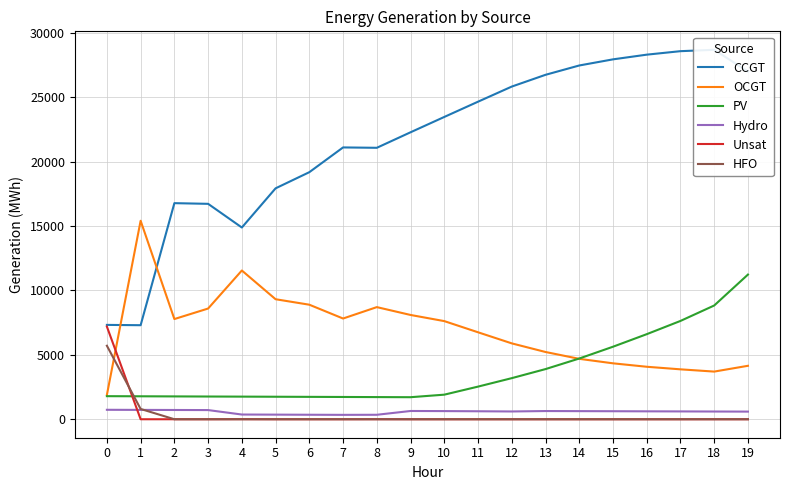

The value of Unsat at 3 is 0. True or false?

True